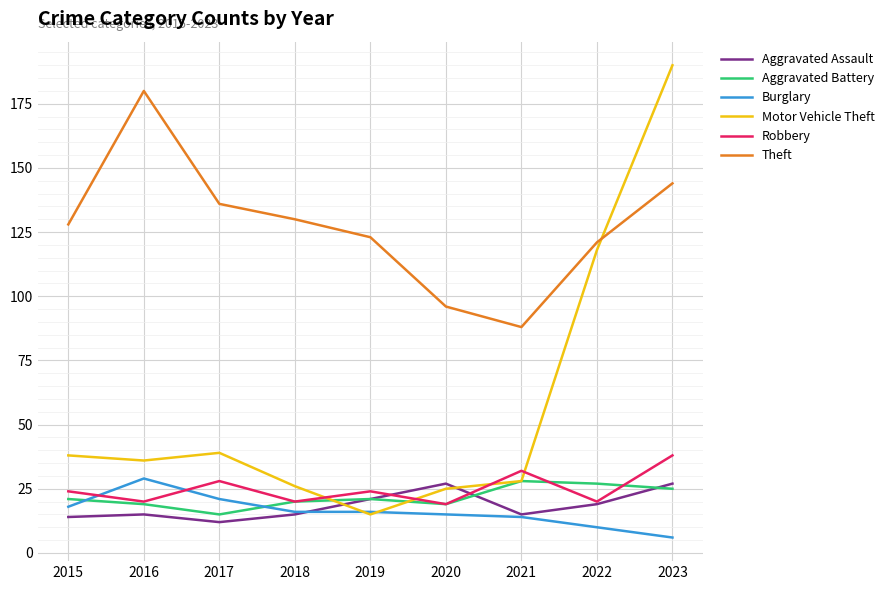

Which series has the largest total across all categories?

Theft